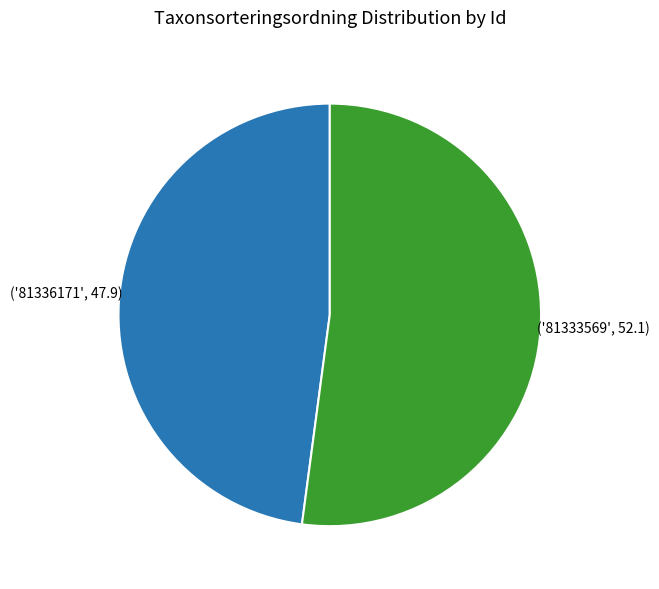

Is there a majority slice in this chart?

Yes